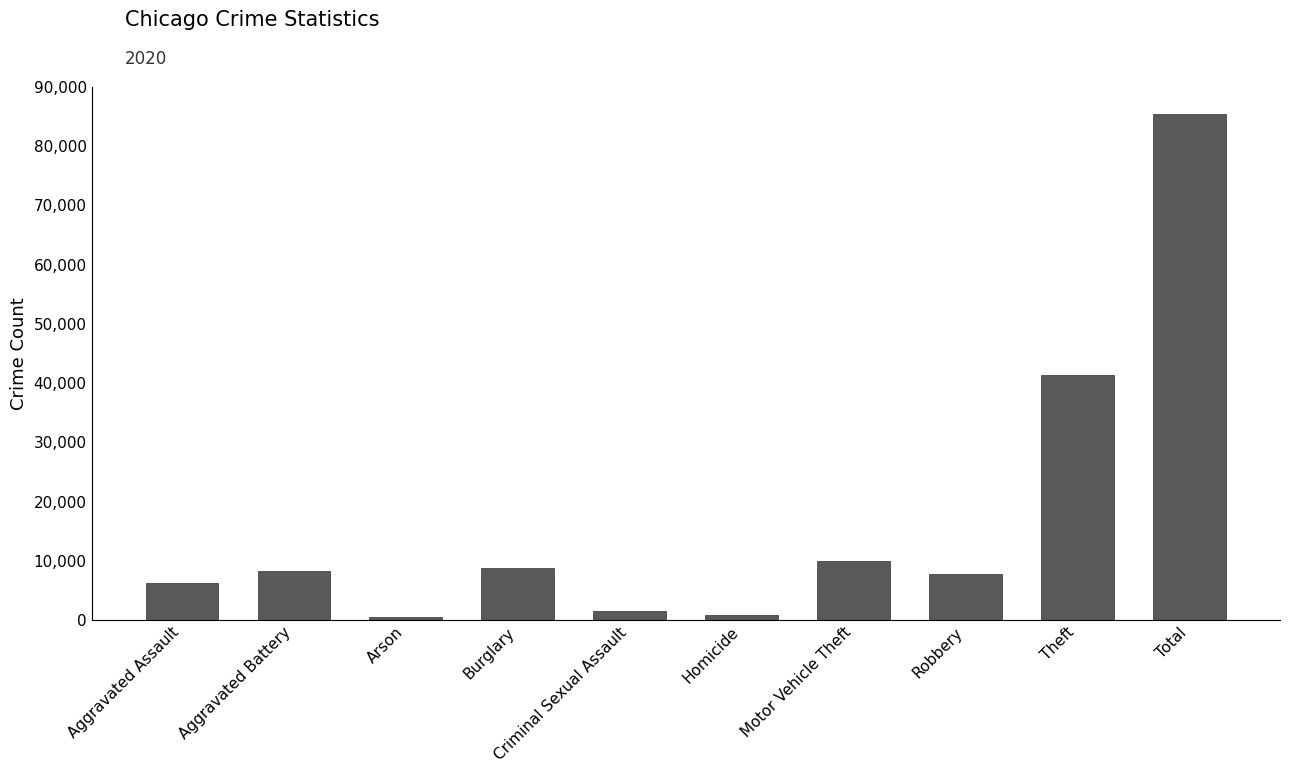

Approximately how many times larger is the value at Theft compared to Burglary?

4.7